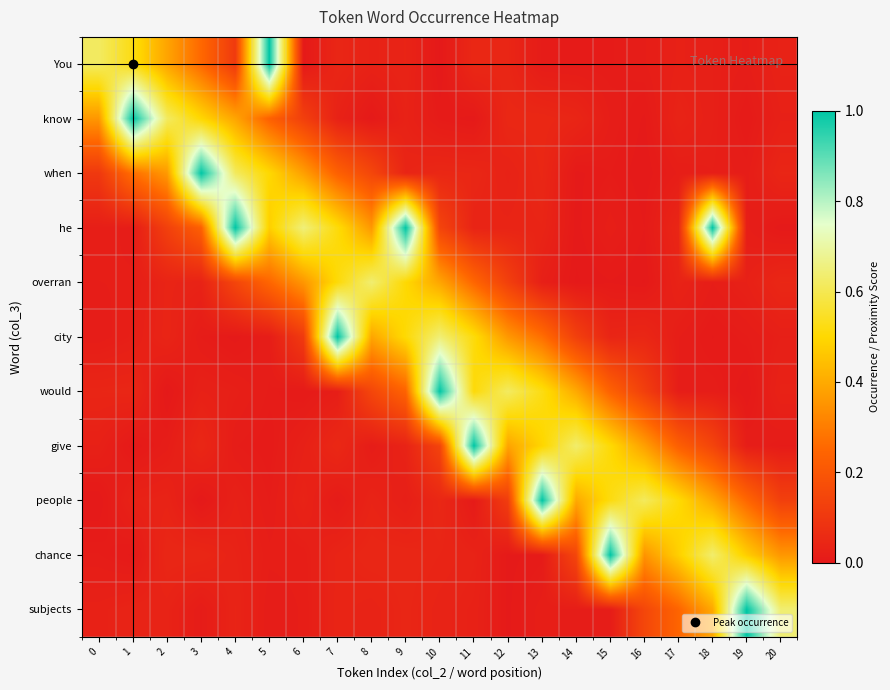

Reading left to right, list all the values displayed in this chart.

You: 0=0.6	1=0.5	2=0.4	3=0.3	4=0.1	5=1.0	6=0.0	7=0.0	8=0.0	9=0.0	10=0.0	11=0.0	12=0.0	13=0.0	14=0.0	15=0.0	16=0.0	17=0.0	18=0.0	19=0.0	20=0.0
know: 0=0.4	1=1.0	2=0.6	3=0.5	4=0.4	5=0.2	6=0.1	7=0.0	8=0.0	9=0.0	10=0.0	11=0.0	12=0.0	13=0.0	14=0.0	15=0.0	16=0.0	17=0.0	18=0.0	19=0.0	20=0.0
when: 0=0.1	1=0.3	2=0.4	3=1.0	4=0.6	5=0.5	6=0.4	7=0.2	8=0.1	9=0.0	10=0.0	11=0.0	12=0.0	13=0.0	14=0.0	15=0.0	16=0.0	17=0.0	18=0.0	19=0.0	20=0.0
he: 0=0.0	1=0.0	2=0.1	3=0.2	4=1.0	5=0.5	6=0.6	7=0.5	8=0.4	9=1.0	10=0.1	11=0.0	12=0.0	13=0.0	14=0.0	15=0.0	16=0.0	17=0.0	18=1.0	19=0.0	20=0.0
overran: 0=0.0	1=0.0	2=0.0	3=0.0	4=0.1	5=0.2	6=0.4	7=0.5	8=0.6	9=0.5	10=0.4	11=0.2	12=0.1	13=0.0	14=0.0	15=0.0	16=0.0	17=0.0	18=0.0	19=0.0	20=0.0
city: 0=0.0	1=0.0	2=0.0	3=0.0	4=0.0	5=0.0	6=0.1	7=1.0	8=0.4	9=0.5	10=0.6	11=0.5	12=0.4	13=0.3	14=0.1	15=0.0	16=0.0	17=0.0	18=0.0	19=0.0	20=0.0
would: 0=0.0	1=0.0	2=0.0	3=0.0	4=0.0	5=0.0	6=0.0	7=0.0	8=0.1	9=0.2	10=1.0	11=0.5	12=0.6	13=0.5	14=0.4	15=0.2	16=0.1	17=0.0	18=0.0	19=0.0	20=0.0
give: 0=0.0	1=0.0	2=0.0	3=0.0	4=0.0	5=0.0	6=0.0	7=0.0	8=0.0	9=0.0	10=0.1	11=1.0	12=0.4	13=0.5	14=0.6	15=0.5	16=0.4	17=0.2	18=0.1	19=0.0	20=0.0
people: 0=0.0	1=0.0	2=0.0	3=0.0	4=0.0	5=0.0	6=0.0	7=0.0	8=0.0	9=0.0	10=0.0	11=0.0	12=0.1	13=1.0	14=0.4	15=0.5	16=0.6	17=0.5	18=0.4	19=0.3	20=0.1
chance: 0=0.0	1=0.0	2=0.0	3=0.0	4=0.0	5=0.0	6=0.0	7=0.0	8=0.0	9=0.0	10=0.0	11=0.0	12=0.0	13=0.0	14=0.1	15=1.0	16=0.4	17=0.5	18=0.6	19=0.5	20=0.4
subjects: 0=0.0	1=0.0	2=0.0	3=0.0	4=0.0	5=0.0	6=0.0	7=0.0	8=0.0	9=0.0	10=0.0	11=0.0	12=0.0	13=0.0	14=0.0	15=0.0	16=0.1	17=0.2	18=0.4	19=1.0	20=0.6